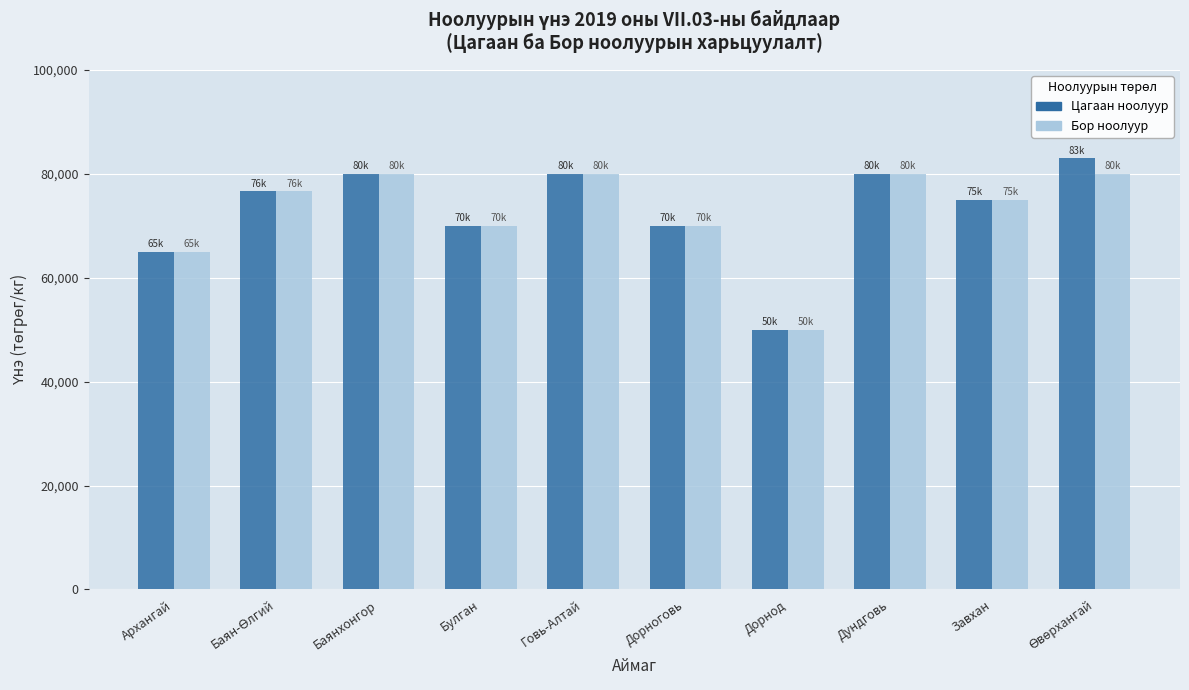

What is the minimum value shown in the chart?

50000